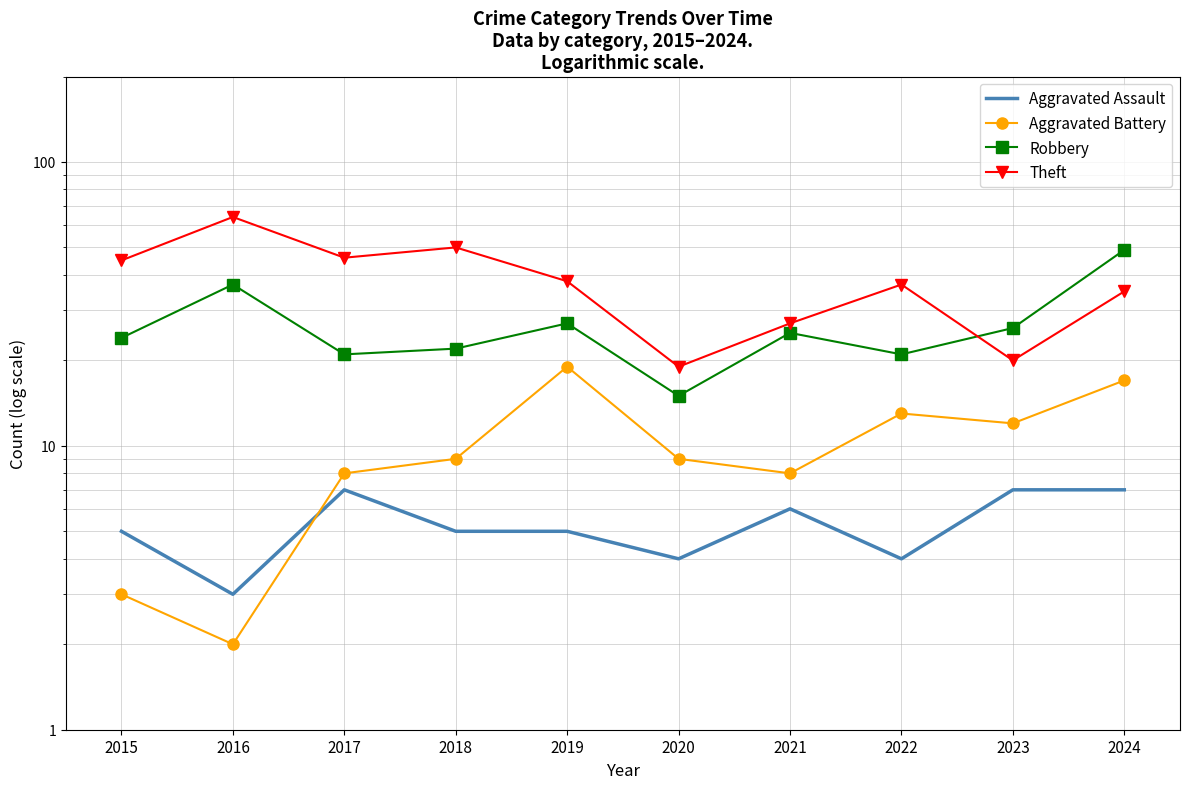

How many lines are shown in the chart?

4